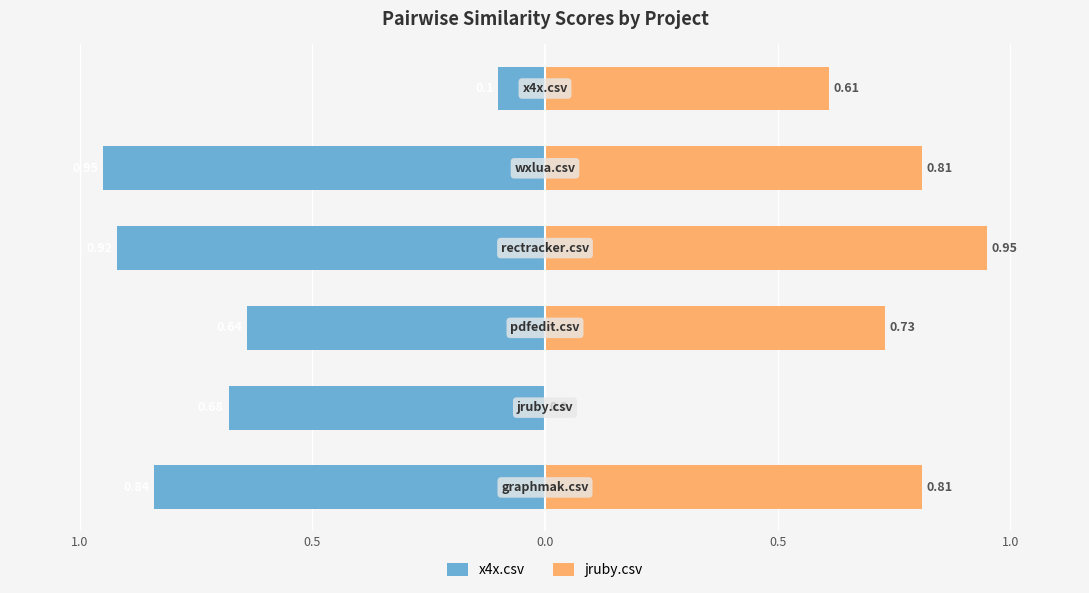

How many positive values does the jruby.csv series have?

5